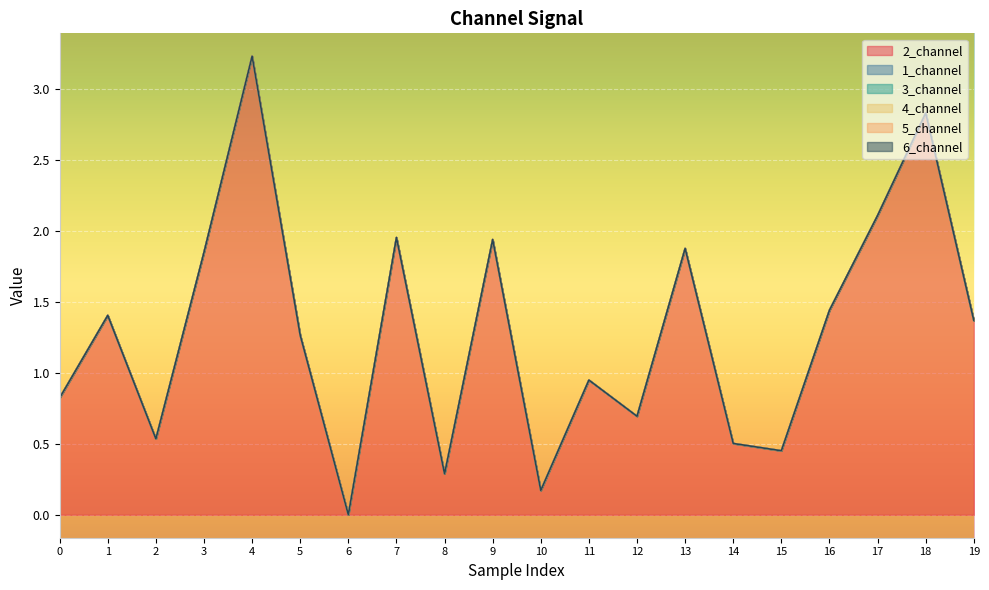

True or false: 3_channel has a value of 0.0 at 8.

True